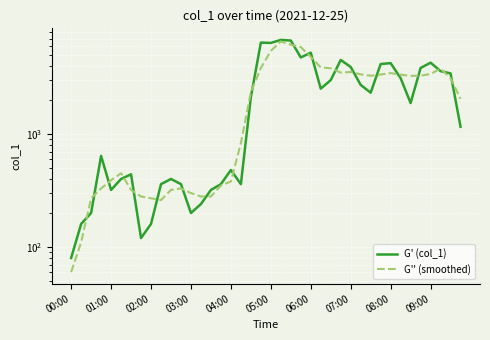

How many data points does each series have?

40